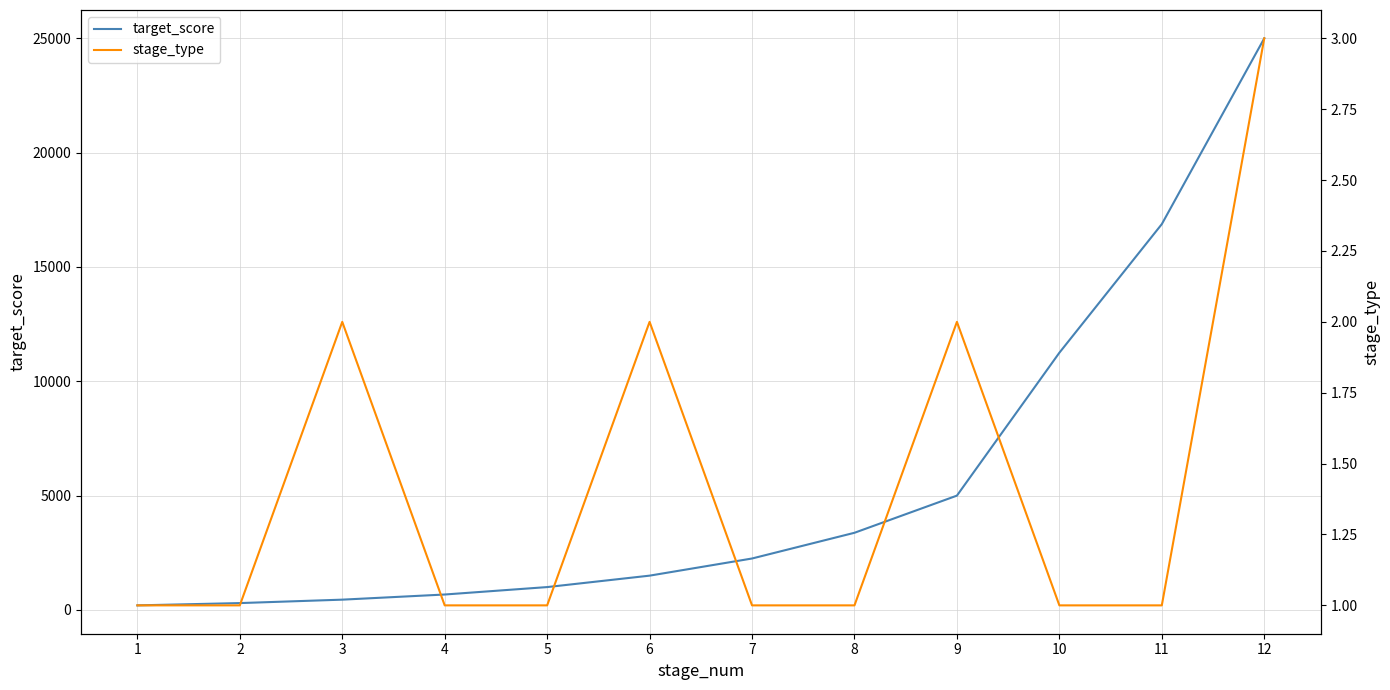

What are all the series names shown in the legend?

target_score, stage_type